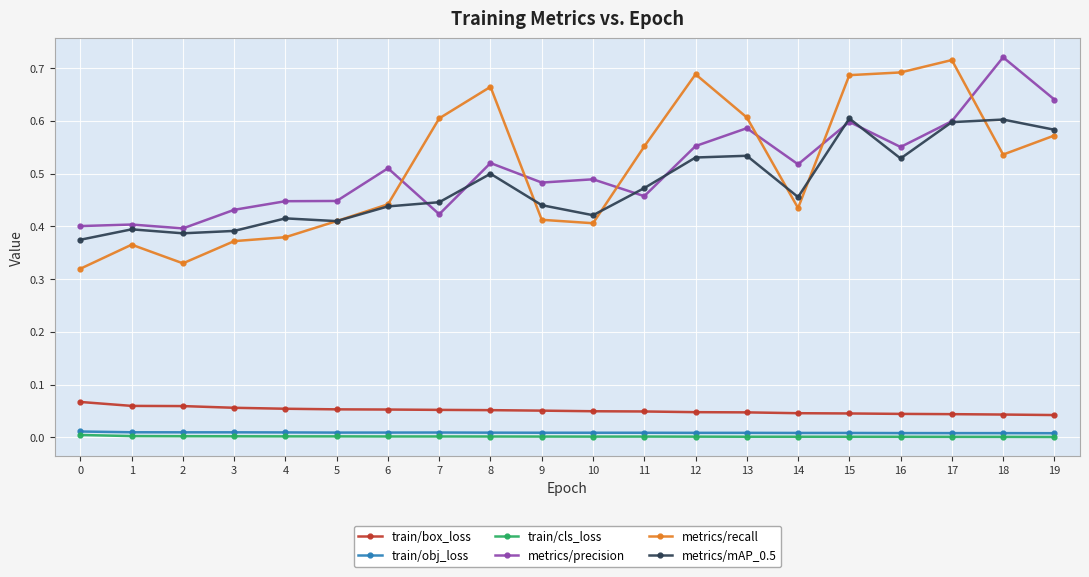

Between 0 and 15, which series saw the biggest shift?

metrics/recall